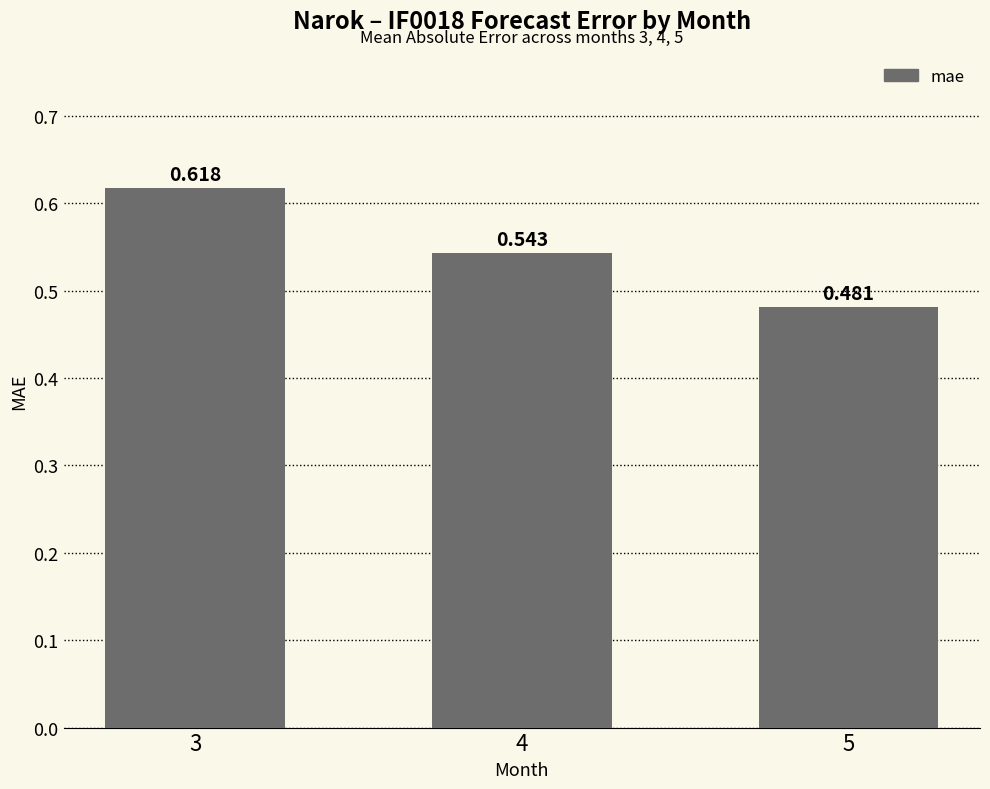

The chart shows a value of 0.6 at 3. True or false?

True